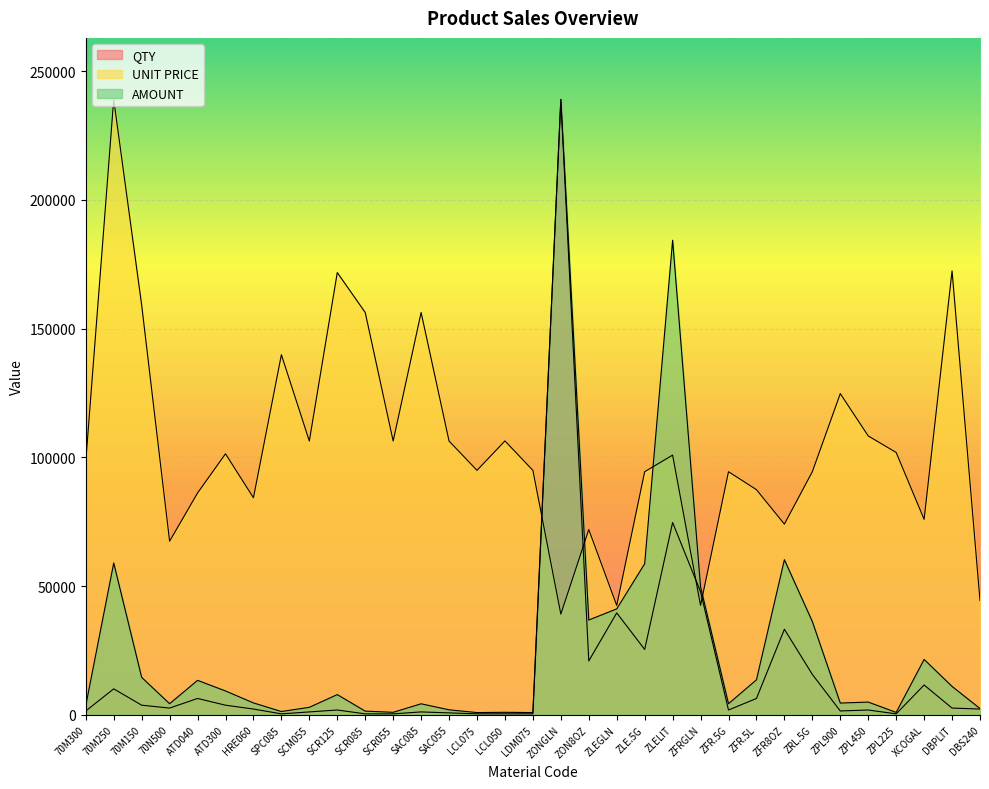

How many lines are shown in the chart?

3